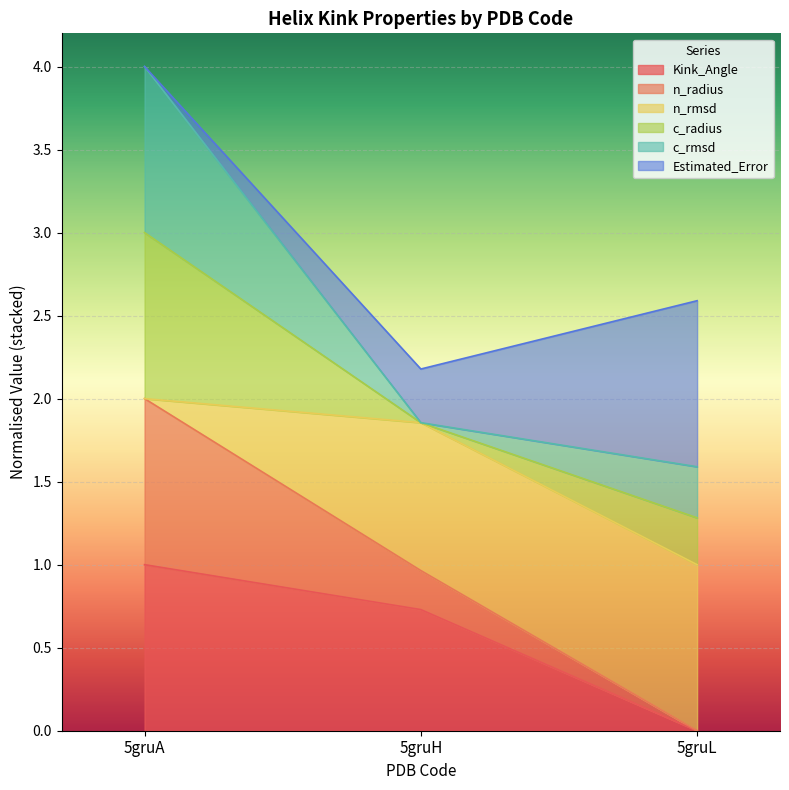

Is it true that Kink_Angle equals 0.7 at 5gruH?

True